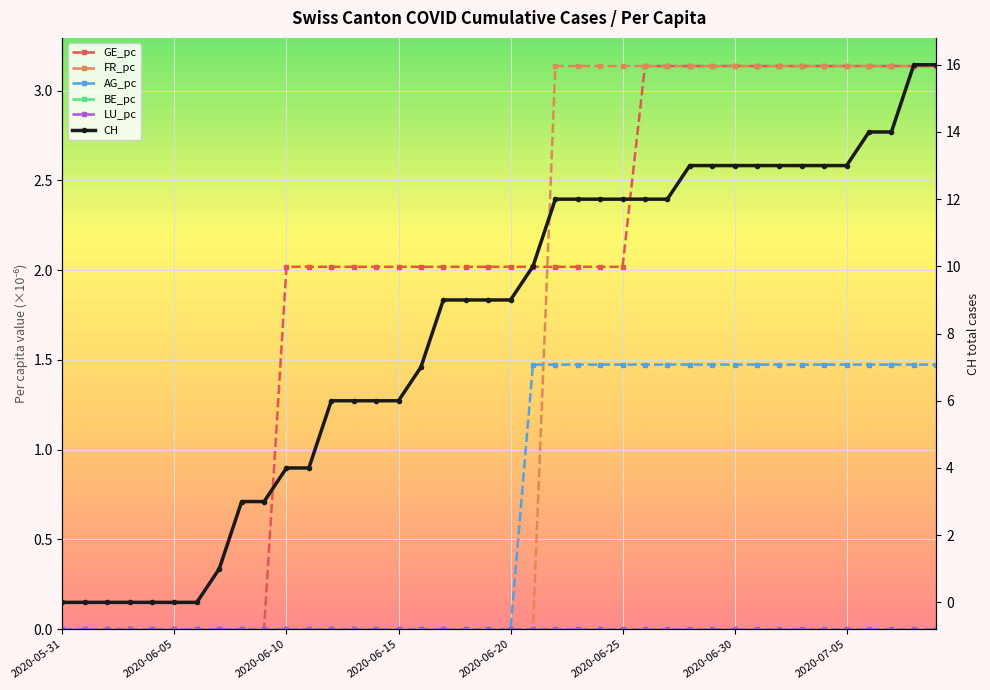

What position from the left is 2020-06-05?

6